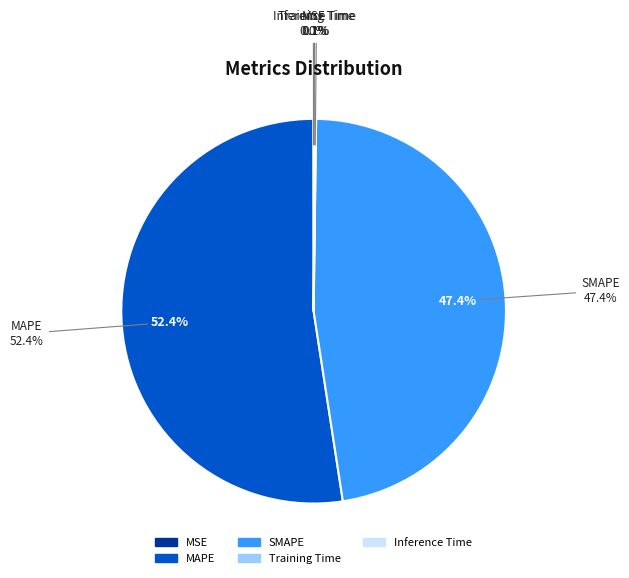

Does MSE account for over 50% of the chart?

No